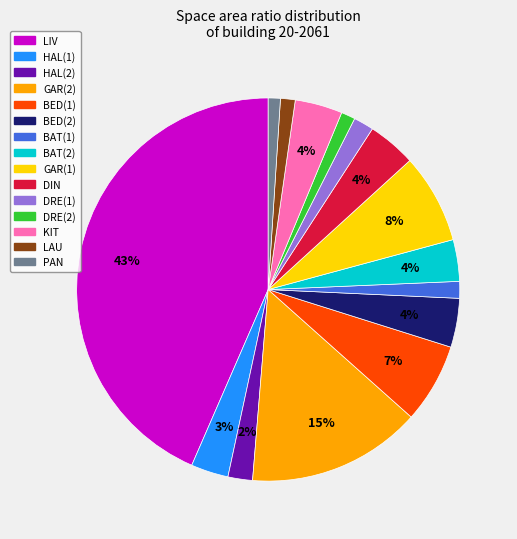

To the nearest percent, what is the average slice percentage?

7%